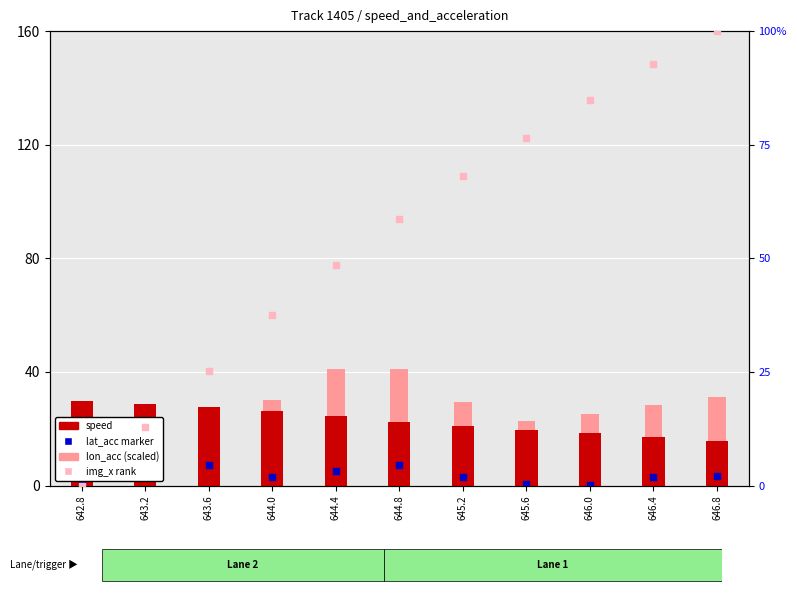

Which series contains the lowest Y value?

img_x rank